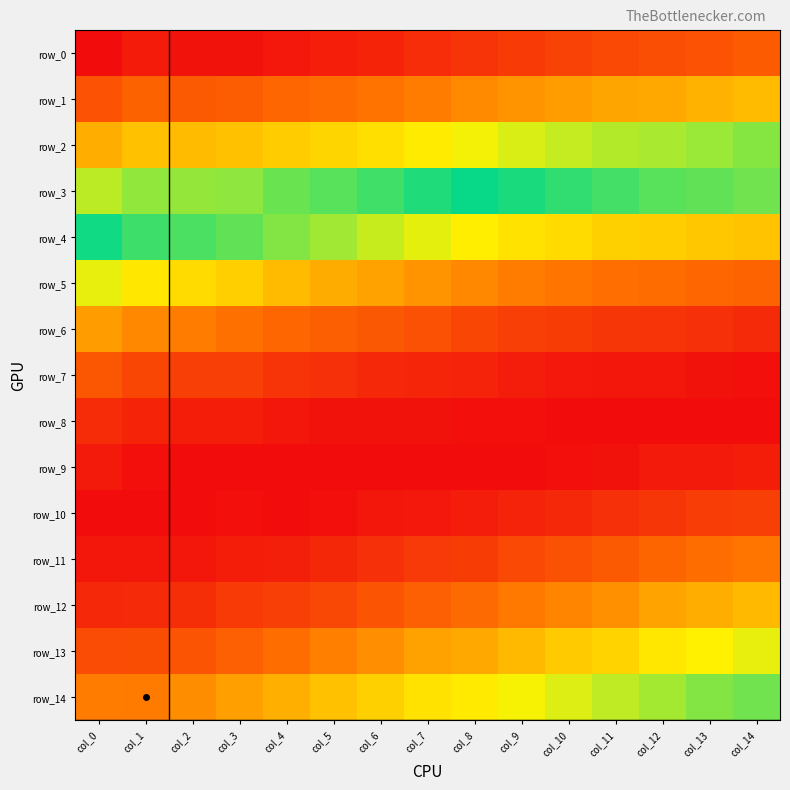

How many data points does each series have?

15